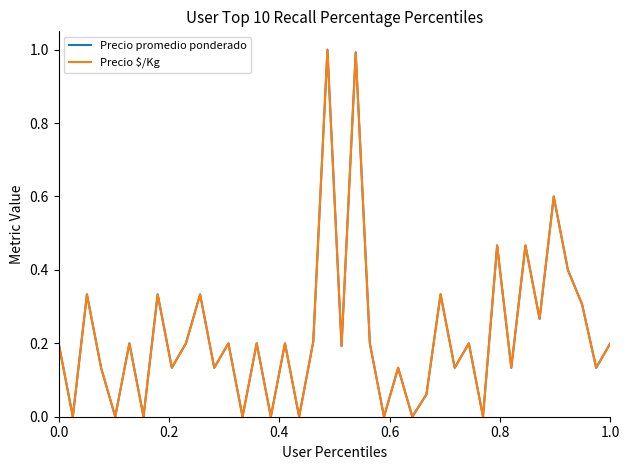

What is the greatest value displayed?

1.0